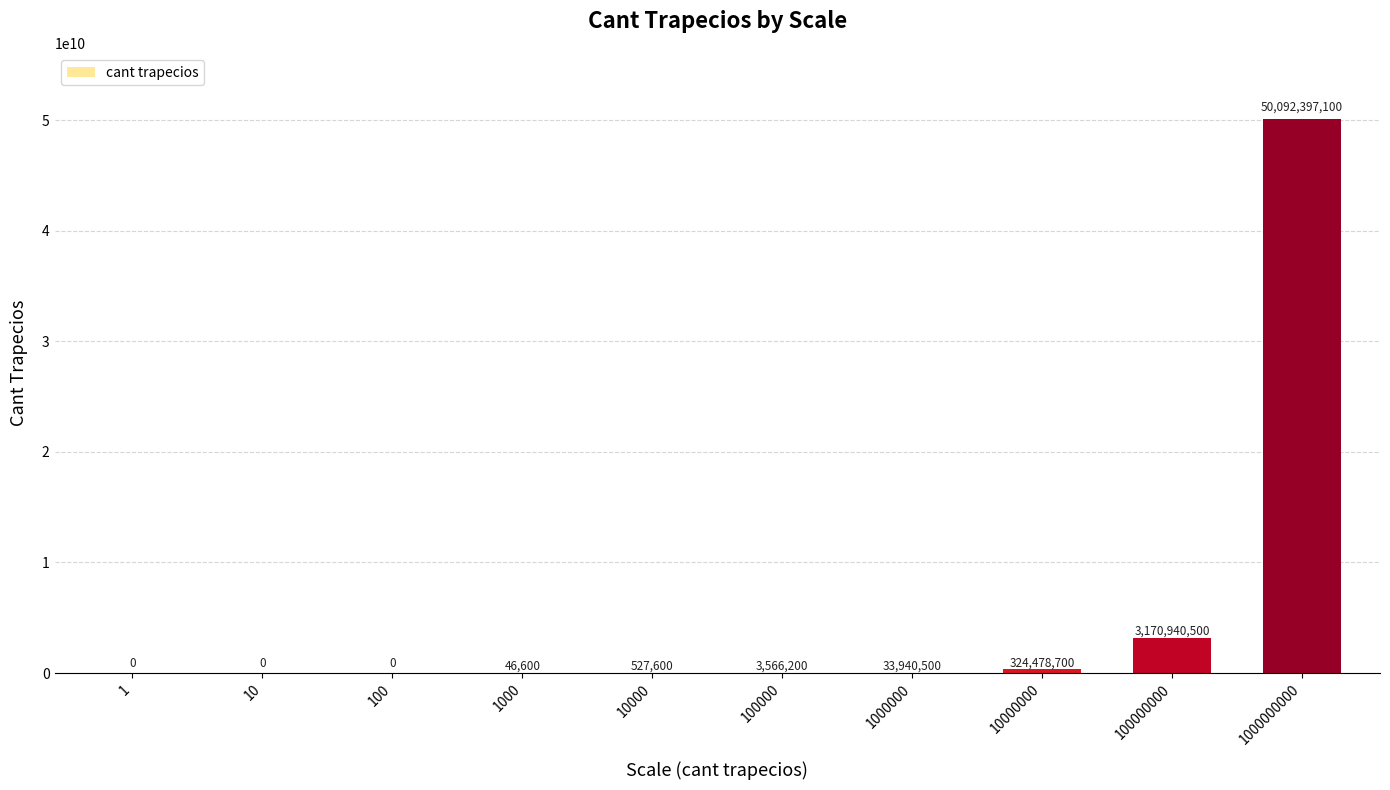

What is the average value?

5362589720